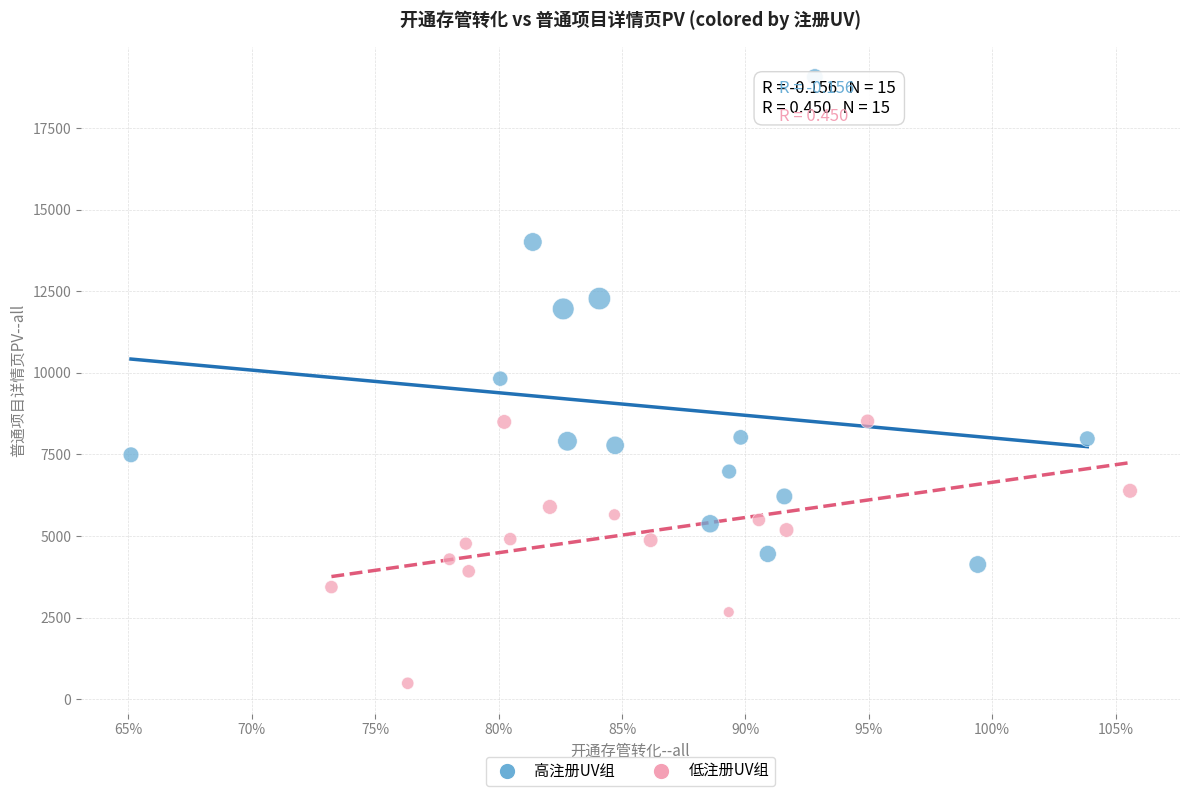

Which series has the largest Y range (max minus min)?

高注册UV组